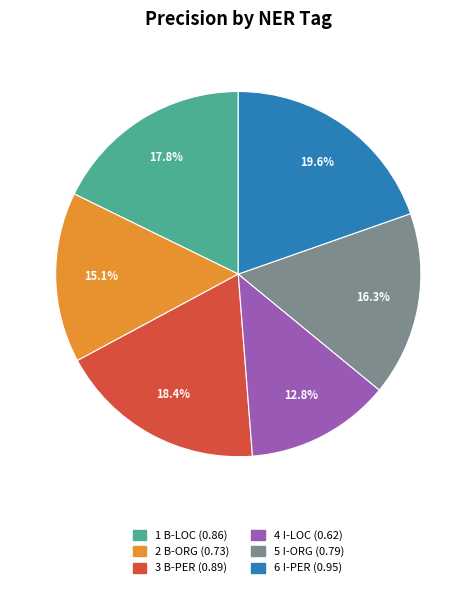

Is there a majority slice in this chart?

No